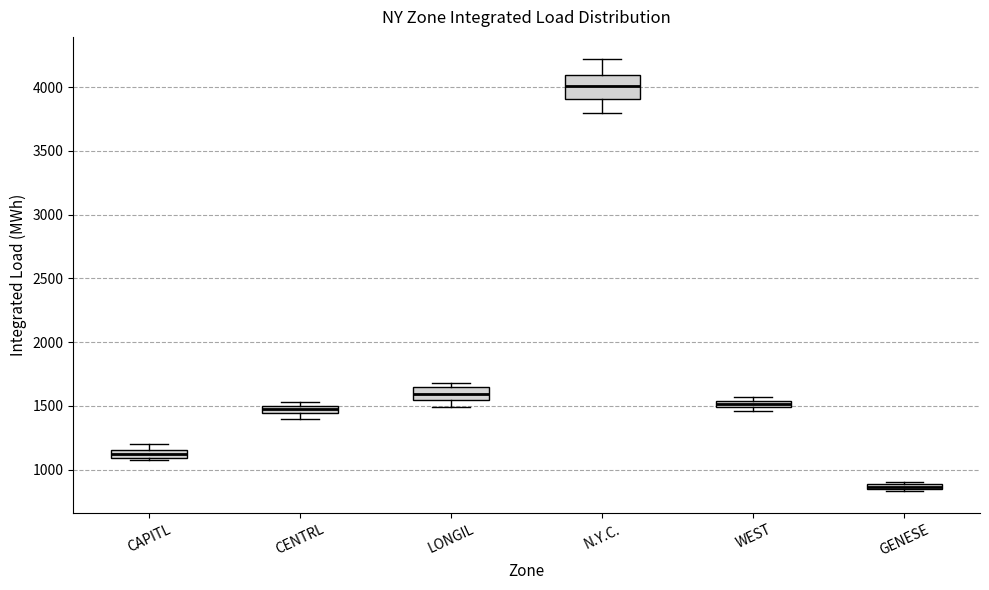

Where is the upper edge of the box for CAPITL on the y-axis? The values are not printed on the chart, so give them approximately, as read against the axis.

1150